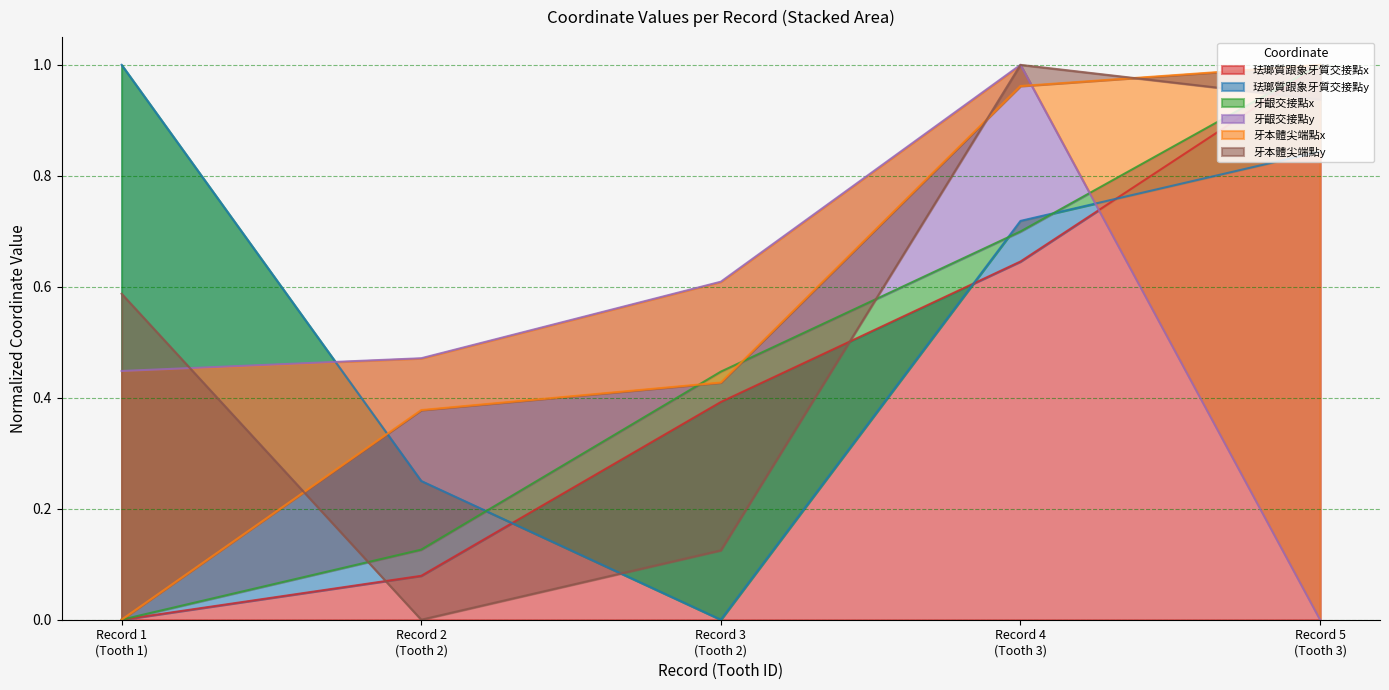

How many distinct data groups are displayed?

6